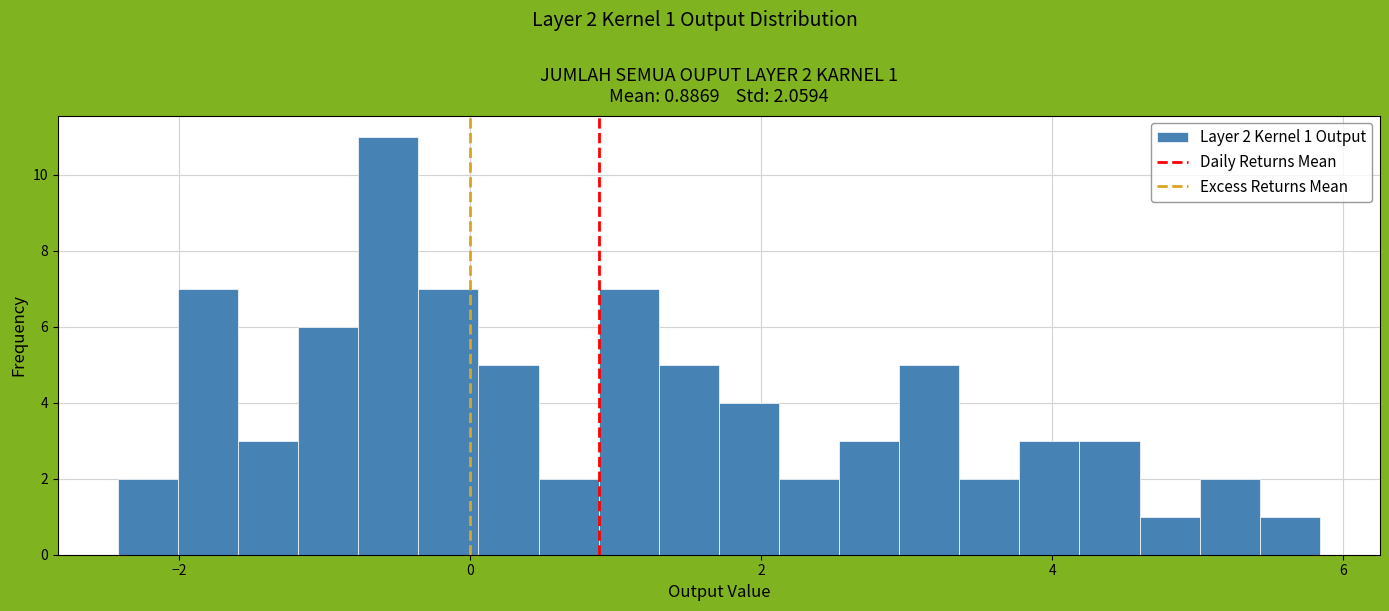

Around what value on the x-axis is the tallest bar? Give the approximate position of its centre, as read against the axis.

-0.6